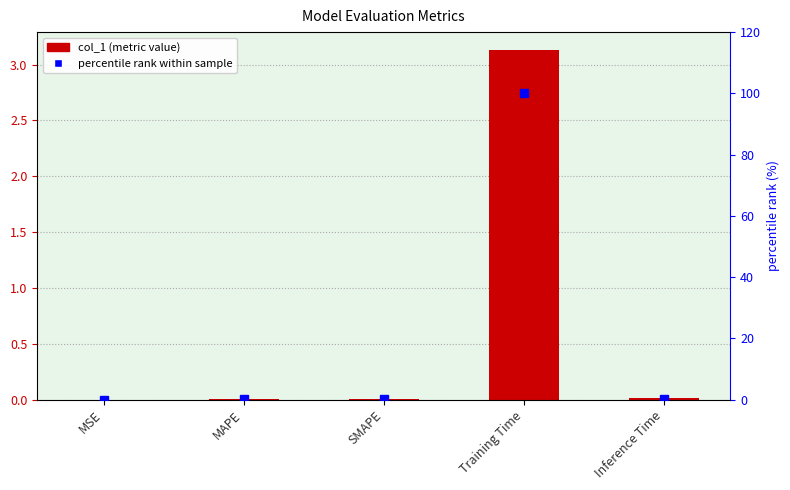

Where is col_1 nearest to the value 1?

Inference Time